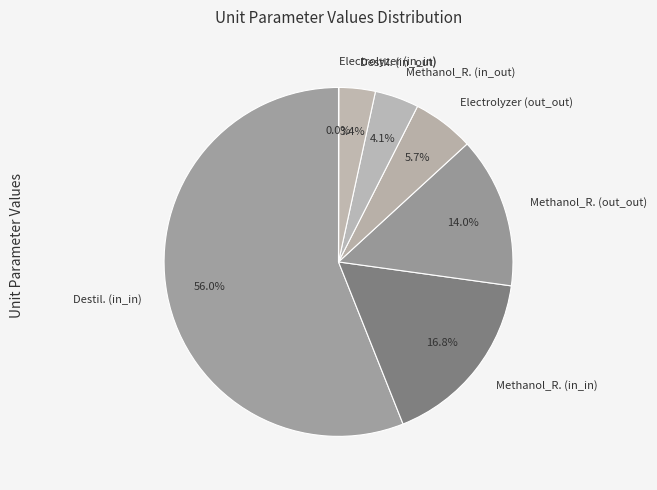

Do Methanol_R. (in_in) and Destil. (in_in) together represent more than half of the pie?

Yes